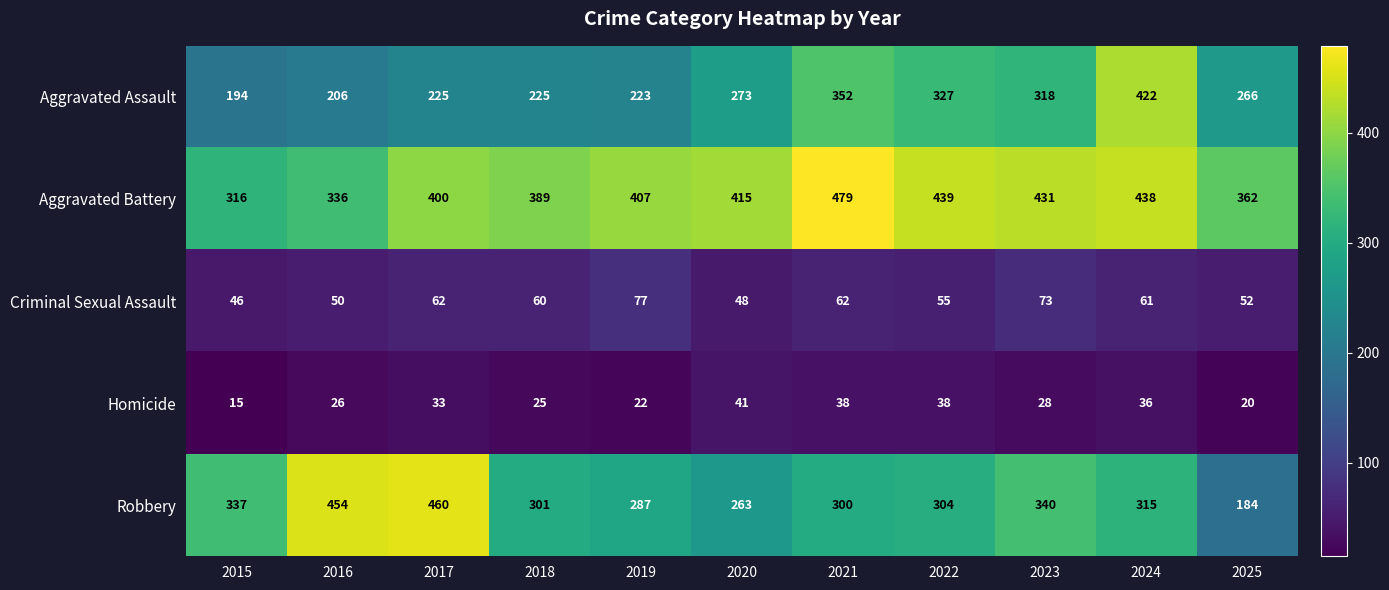

What is the maximum value shown in the chart?

479